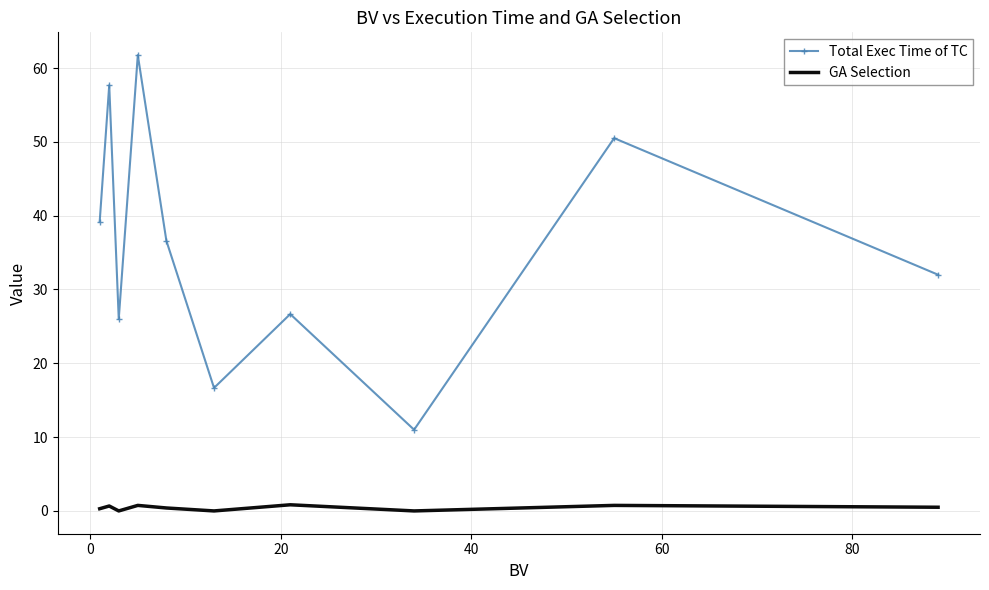

Which series has the largest total across all categories?

Total Exec Time of TC